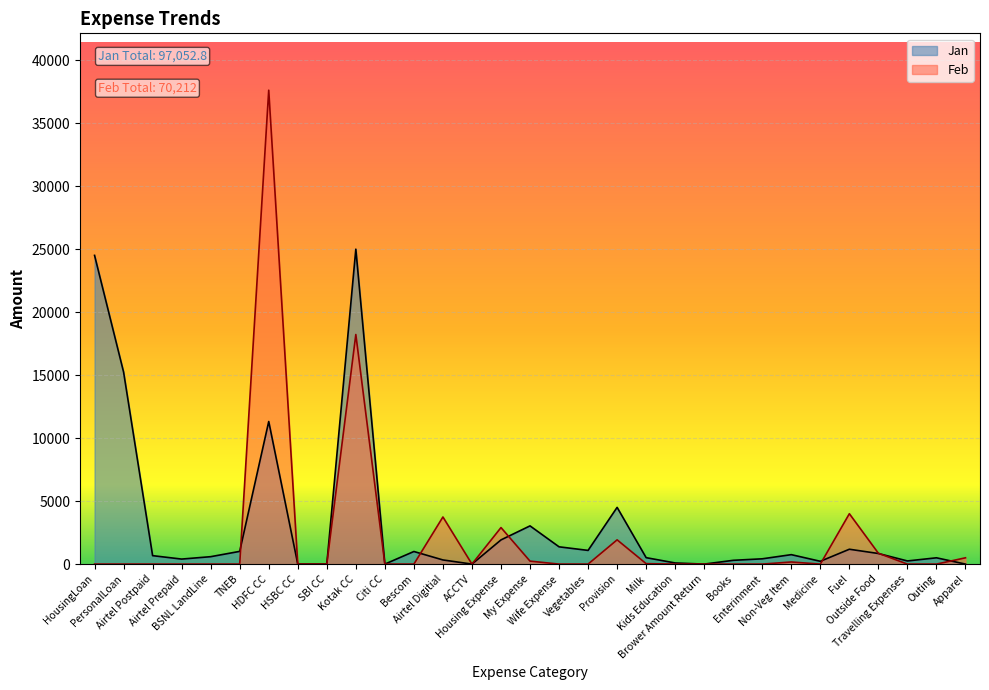

What is the highest value of the Jan series?

25000.0